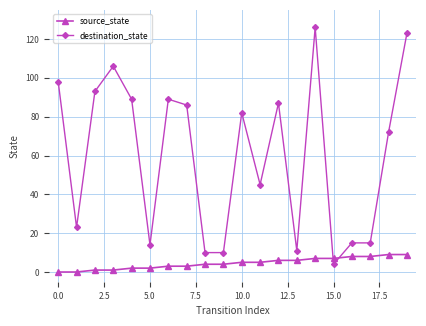

What is the sum of all source_state values?

90